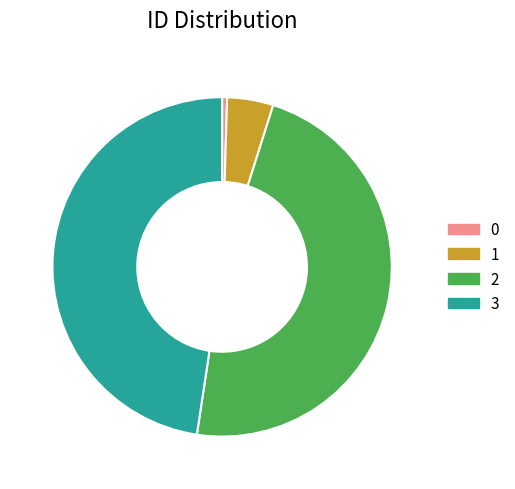

What is the ratio of the value at 3 to the value at 1?

10.8